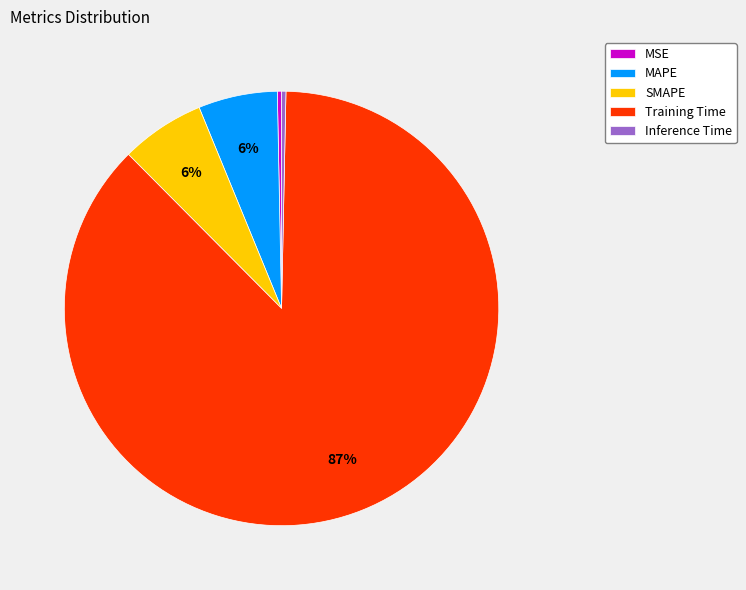

What is the majority slice?

Training Time